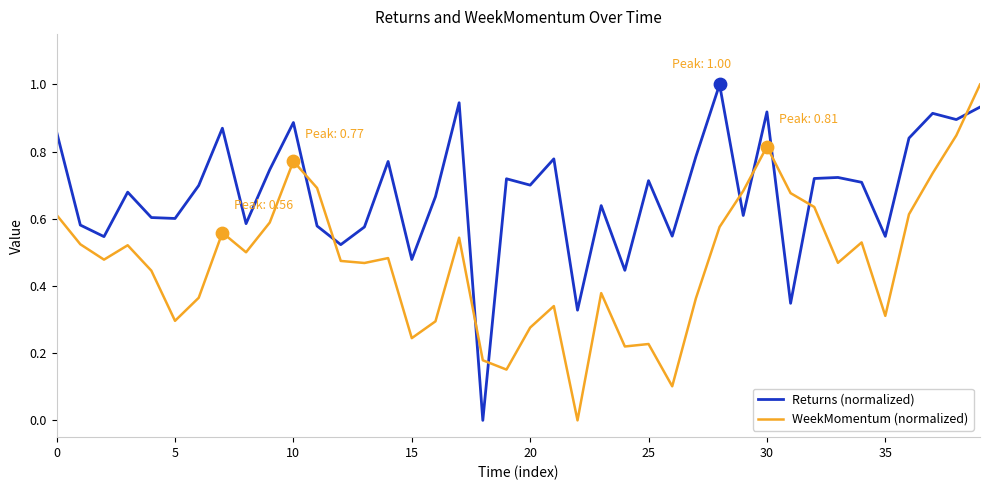

Which series has the largest total across all categories?

Returns (normalized)